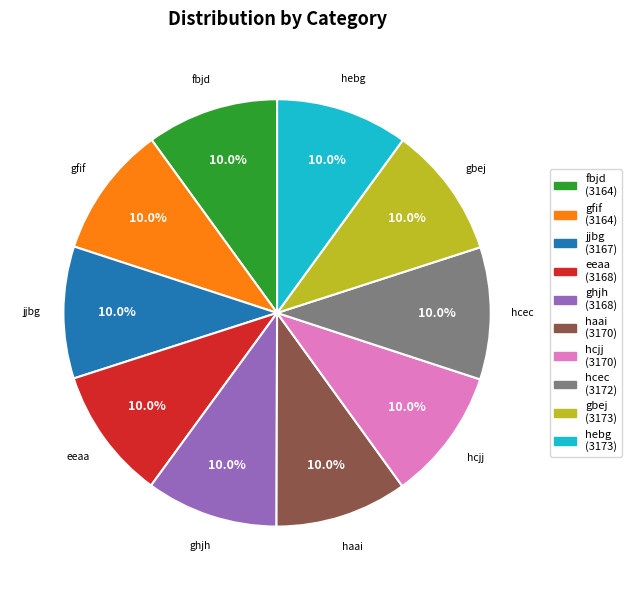

What percentage is NOT represented by gbej?

90.0%